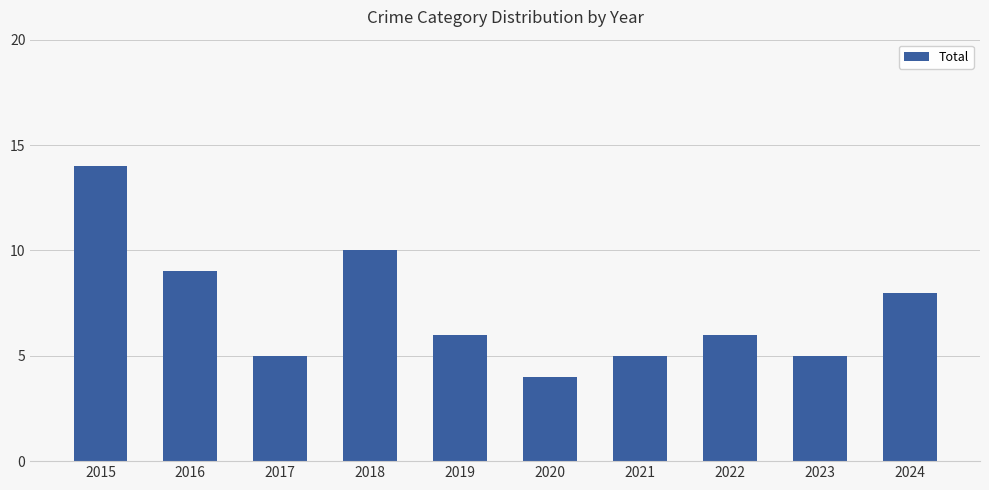

Reading right to left, extract all data points from this chart.

2024=8	2023=5	2022=6	2021=5	2020=4	2019=6	2018=10	2017=5	2016=9	2015=14